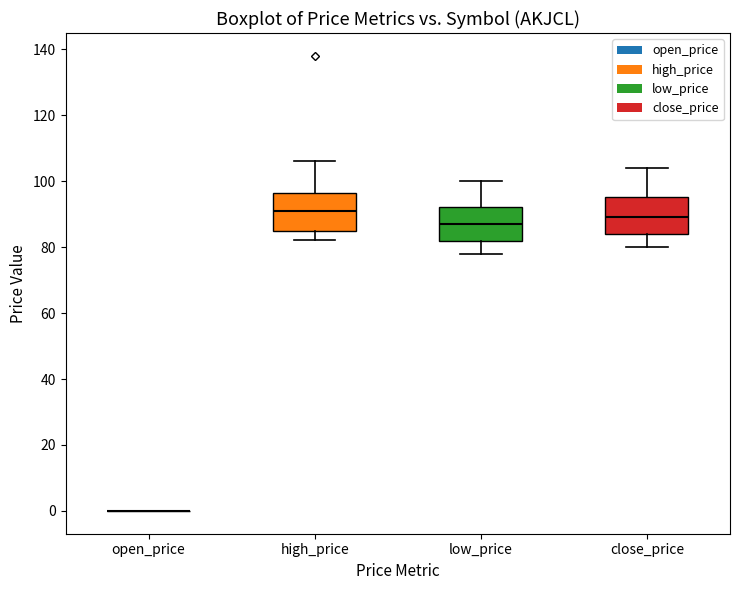

Reading left to right, transcribe this box plot: for each box, give where its median line is, the range the box spans, and where its two whiskers end, as read against the y-axis. The values are not printed on the chart, so give them approximately, as read against the axis.

open_price: box collapsed to a line at 0, whiskers 0 to 0
high_price: median 92, box 86 to 96, whiskers 82 to 106
low_price: median 88, box 82 to 92, whiskers 78 to 100
close_price: median 90, box 84 to 96, whiskers 80 to 104